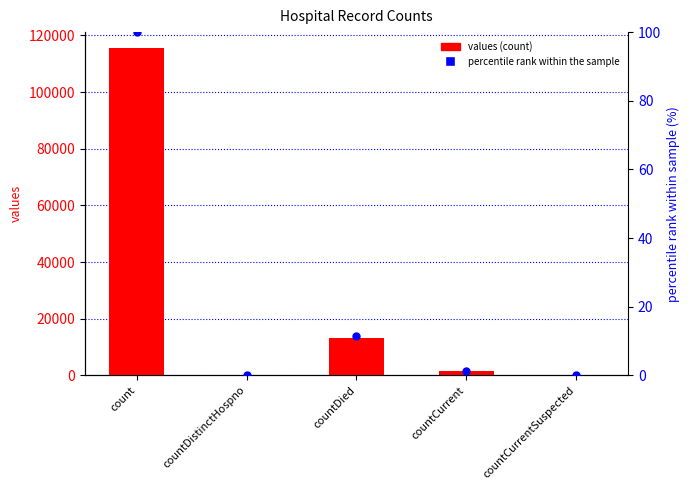

Which series contains the lowest Y value?

values